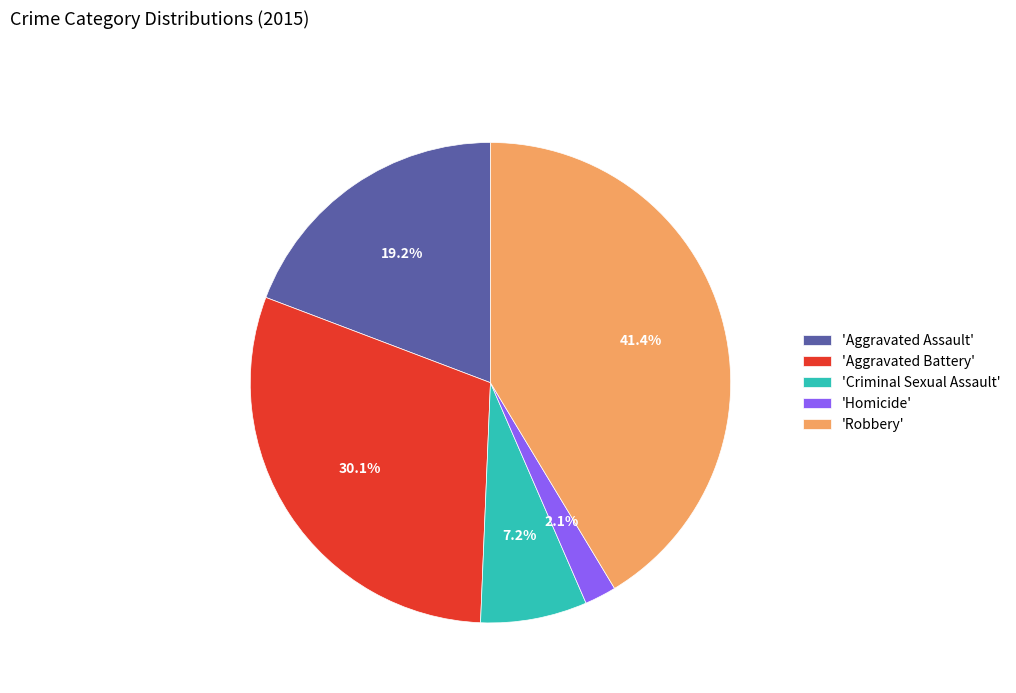

Combined, what portion of the pie is 'Aggravated Battery' and 'Robbery'?

71.5%